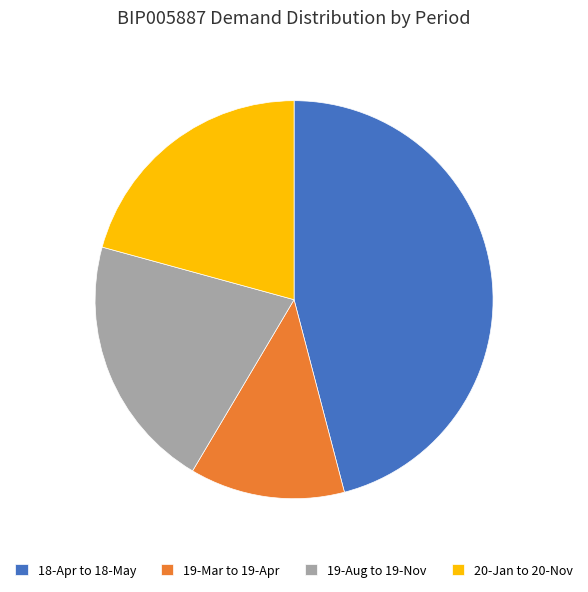

What is the ratio of the value at 18-Apr to 18-May to the value at 20-Jan to 20-Nov?

2.2